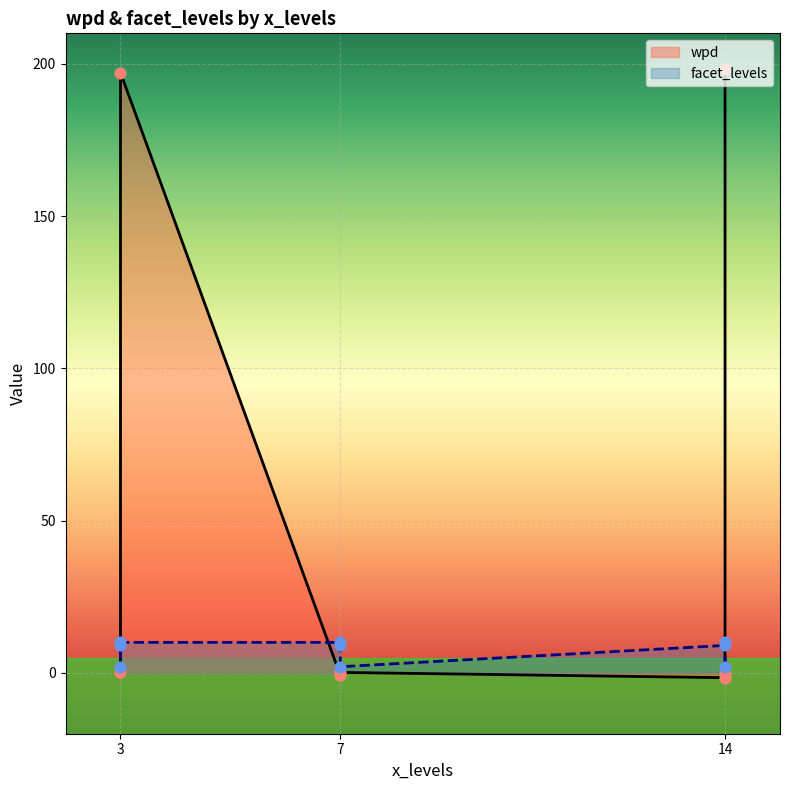

At which category is the sum across all series the highest?

3